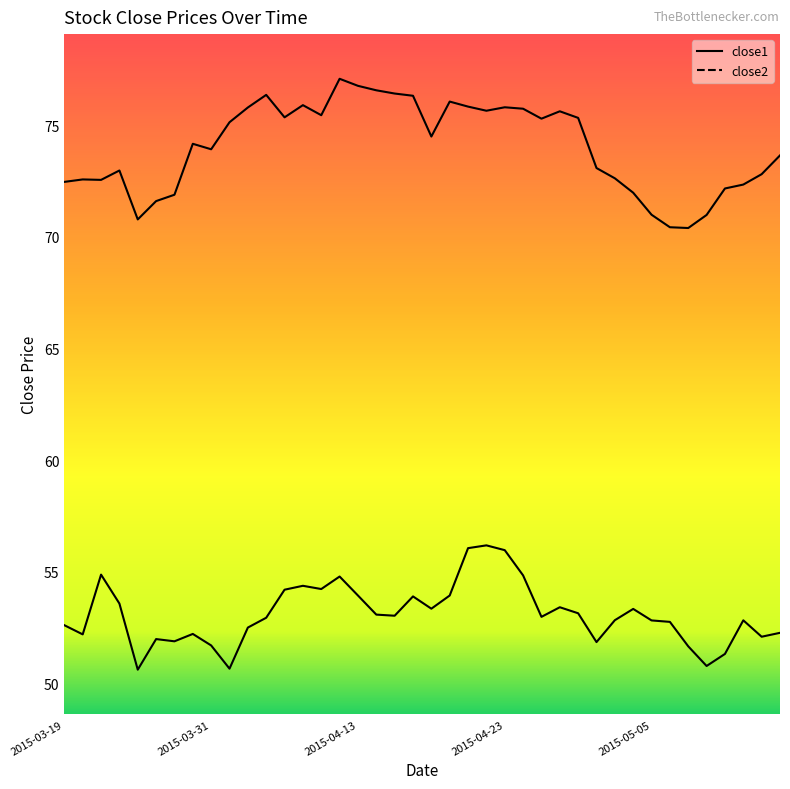

At which category is the sum across all series the highest?

2015-04-21